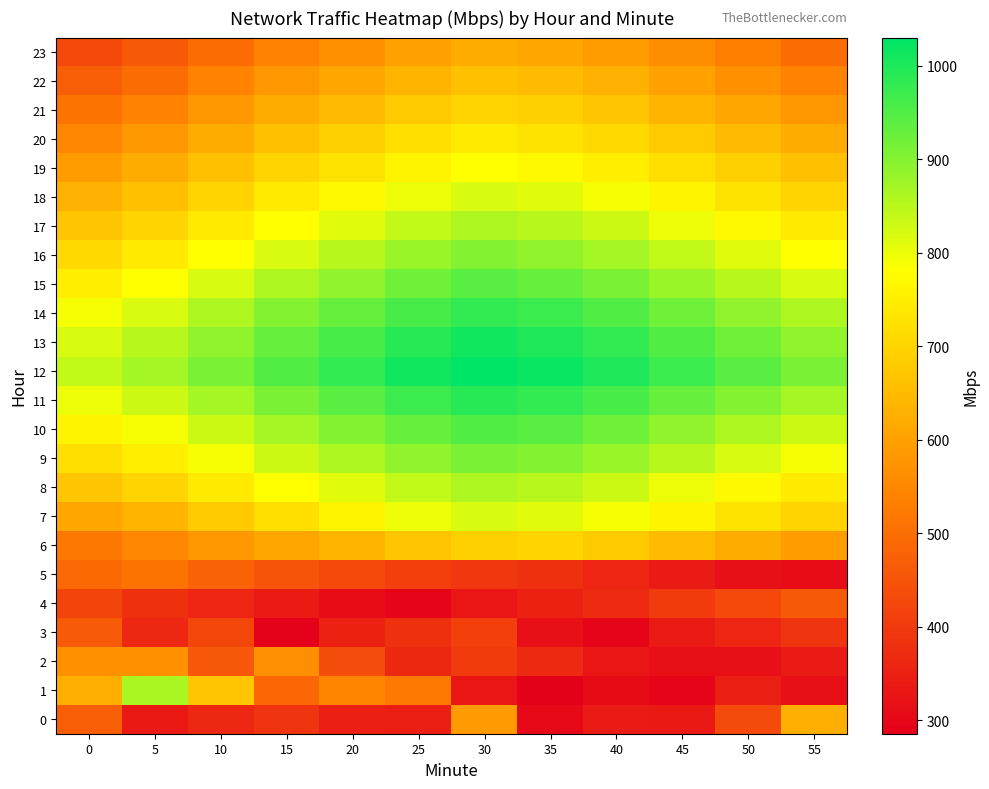

Reading left to right, what are all the values shown in this chart?

0: 0=471.2	5=337.3	10=362.4	15=388.2	20=348.9	25=344.4	30=587.5	35=305.4	40=338.6	45=336.9	50=430.9	55=627.8
1: 0=626.2	5=863.1	10=670.6	15=488.4	20=545.1	25=521.6	30=331.6	35=285.4	40=306.9	45=296.5	50=346.2	55=319.4
2: 0=568.2	5=566.3	10=456.4	15=564.6	20=434.9	25=365.2	30=400.0	35=369.6	40=330.4	45=314.8	50=314.7	55=338.8
3: 0=463.6	5=361.2	10=424.7	15=290.0	20=350.0	25=380.0	30=410.0	35=320.0	40=295.0	45=340.0	50=360.0	55=390.0
4: 0=420.0	5=380.0	10=360.0	15=340.0	20=310.0	25=295.0	30=330.0	35=350.0	40=370.0	45=400.0	50=430.0	55=460.0
5: 0=490.0	5=510.0	10=480.0	15=450.0	20=430.0	25=410.0	30=395.0	35=380.0	40=360.0	45=340.0	50=320.0	55=310.0
6: 0=520.0	5=550.0	10=580.0	15=610.0	20=640.0	25=670.0	30=690.0	35=700.0	40=680.0	45=650.0	50=620.0	55=590.0
7: 0=610.0	5=640.0	10=680.0	15=720.0	20=760.0	25=800.0	30=820.0	35=810.0	40=790.0	45=760.0	50=730.0	55=700.0
8: 0=670.0	5=700.0	10=740.0	15=780.0	20=810.0	25=840.0	30=860.0	35=850.0	40=830.0	45=800.0	50=770.0	55=740.0
9: 0=720.0	5=750.0	10=790.0	15=830.0	20=860.0	25=890.0	30=910.0	35=900.0	40=880.0	45=850.0	50=820.0	55=790.0
10: 0=760.0	5=790.0	10=830.0	15=870.0	20=900.0	25=930.0	30=950.0	35=940.0	40=920.0	45=890.0	50=860.0	55=830.0
11: 0=800.0	5=830.0	10=870.0	15=910.0	20=940.0	25=970.0	30=990.0	35=980.0	40=960.0	45=930.0	50=900.0	55=870.0
12: 0=840.0	5=870.0	10=910.0	15=950.0	20=980.0	25=1010.0	30=1030.0	35=1020.0	40=1000.0	45=970.0	50=940.0	55=910.0
13: 0=820.0	5=850.0	10=890.0	15=930.0	20=960.0	25=990.0	30=1010.0	35=1000.0	40=980.0	45=950.0	50=920.0	55=890.0
14: 0=790.0	5=820.0	10=860.0	15=900.0	20=930.0	25=960.0	30=980.0	35=970.0	40=950.0	45=920.0	50=890.0	55=860.0
15: 0=750.0	5=780.0	10=820.0	15=860.0	20=890.0	25=920.0	30=940.0	35=930.0	40=910.0	45=880.0	50=850.0	55=820.0
16: 0=710.0	5=740.0	10=780.0	15=820.0	20=850.0	25=880.0	30=900.0	35=890.0	40=870.0	45=840.0	50=810.0	55=780.0
17: 0=670.0	5=700.0	10=740.0	15=780.0	20=810.0	25=840.0	30=860.0	35=850.0	40=830.0	45=800.0	50=770.0	55=740.0
18: 0=630.0	5=660.0	10=700.0	15=740.0	20=770.0	25=800.0	30=820.0	35=810.0	40=790.0	45=760.0	50=730.0	55=700.0
19: 0=590.0	5=620.0	10=660.0	15=700.0	20=730.0	25=760.0	30=780.0	35=770.0	40=750.0	45=720.0	50=690.0	55=660.0
20: 0=550.0	5=580.0	10=620.0	15=660.0	20=690.0	25=720.0	30=740.0	35=730.0	40=710.0	45=680.0	50=650.0	55=620.0
21: 0=510.0	5=540.0	10=580.0	15=620.0	20=650.0	25=680.0	30=700.0	35=690.0	40=670.0	45=640.0	50=610.0	55=580.0
22: 0=470.0	5=500.0	10=540.0	15=580.0	20=610.0	25=640.0	30=660.0	35=650.0	40=630.0	45=600.0	50=570.0	55=540.0
23: 0=430.0	5=460.0	10=500.0	15=540.0	20=570.0	25=600.0	30=620.0	35=610.0	40=590.0	45=560.0	50=530.0	55=500.0